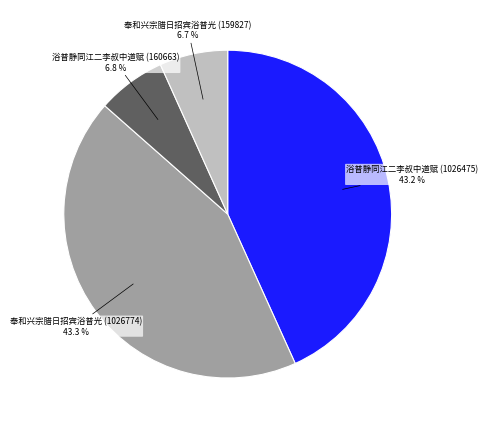

Is there a majority slice in this chart?

No